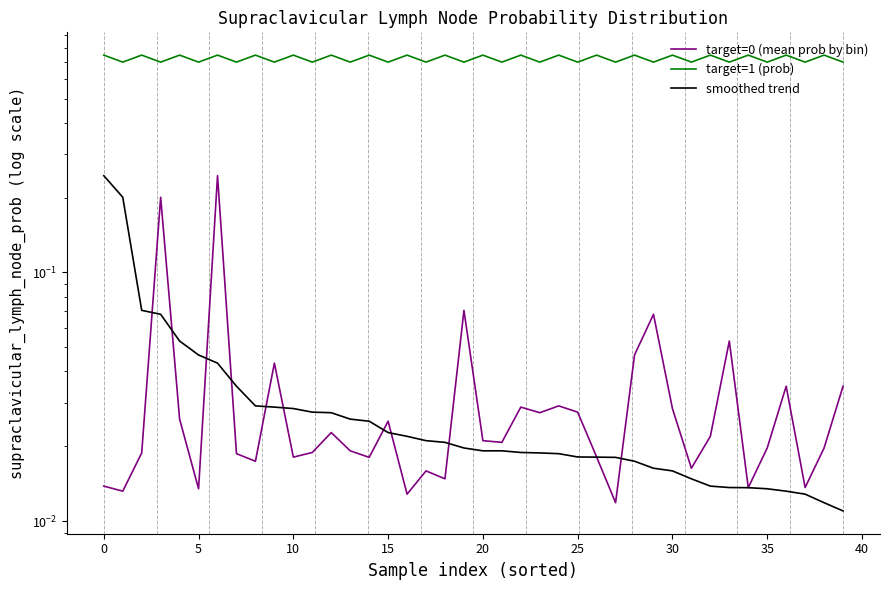

What is the average value of the target=1 (prob) series?

0.7